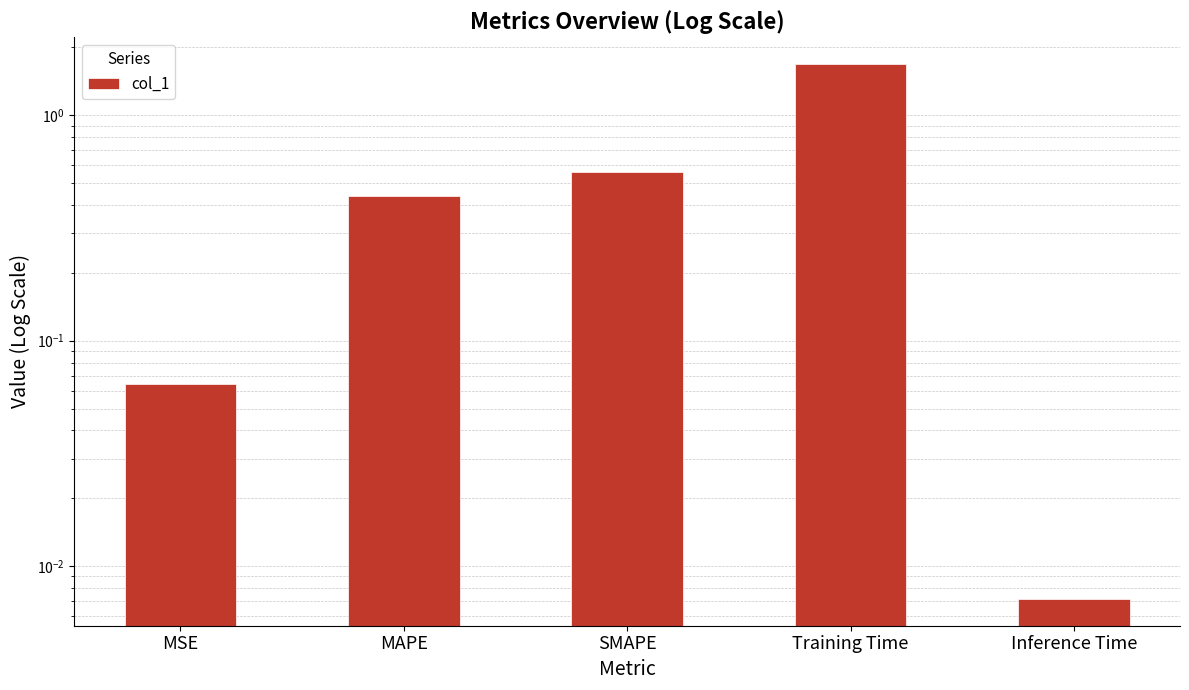

Which label corresponds to the largest value in the chart?

Training Time